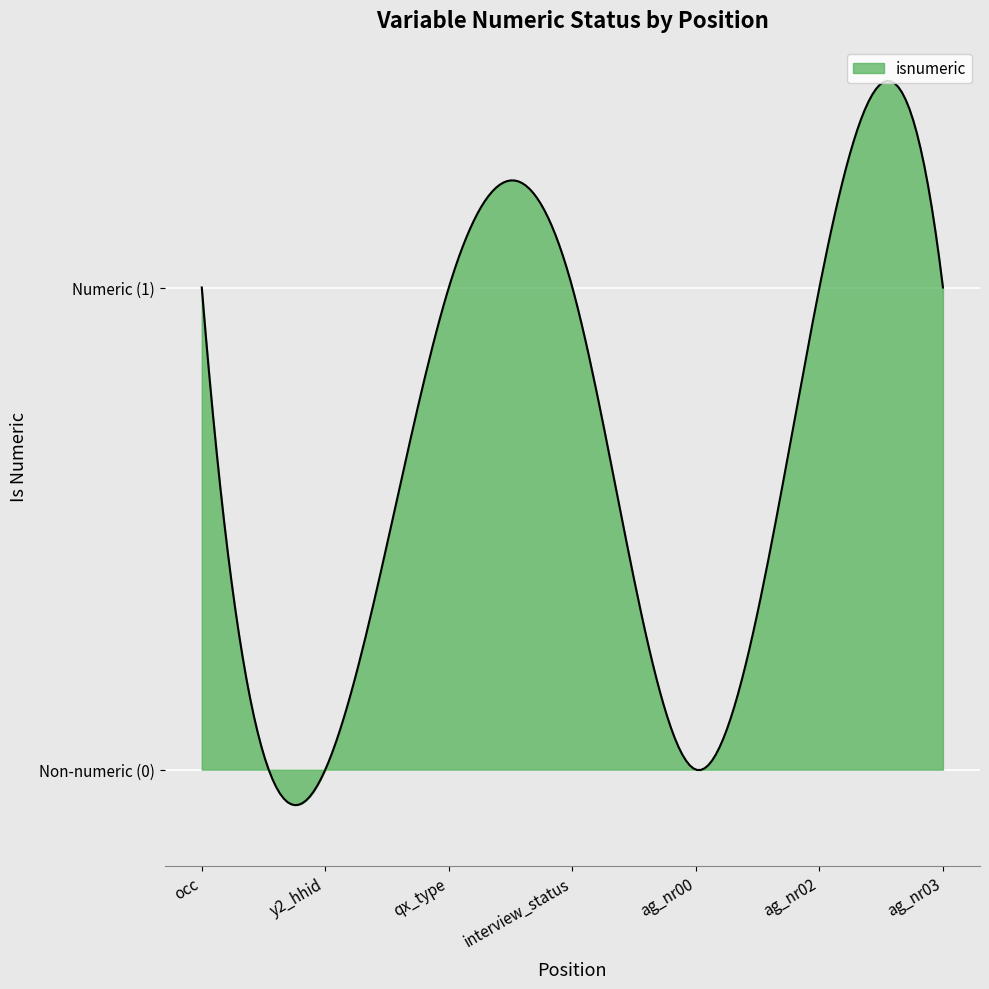

Does the chart have visible grid lines?

Yes